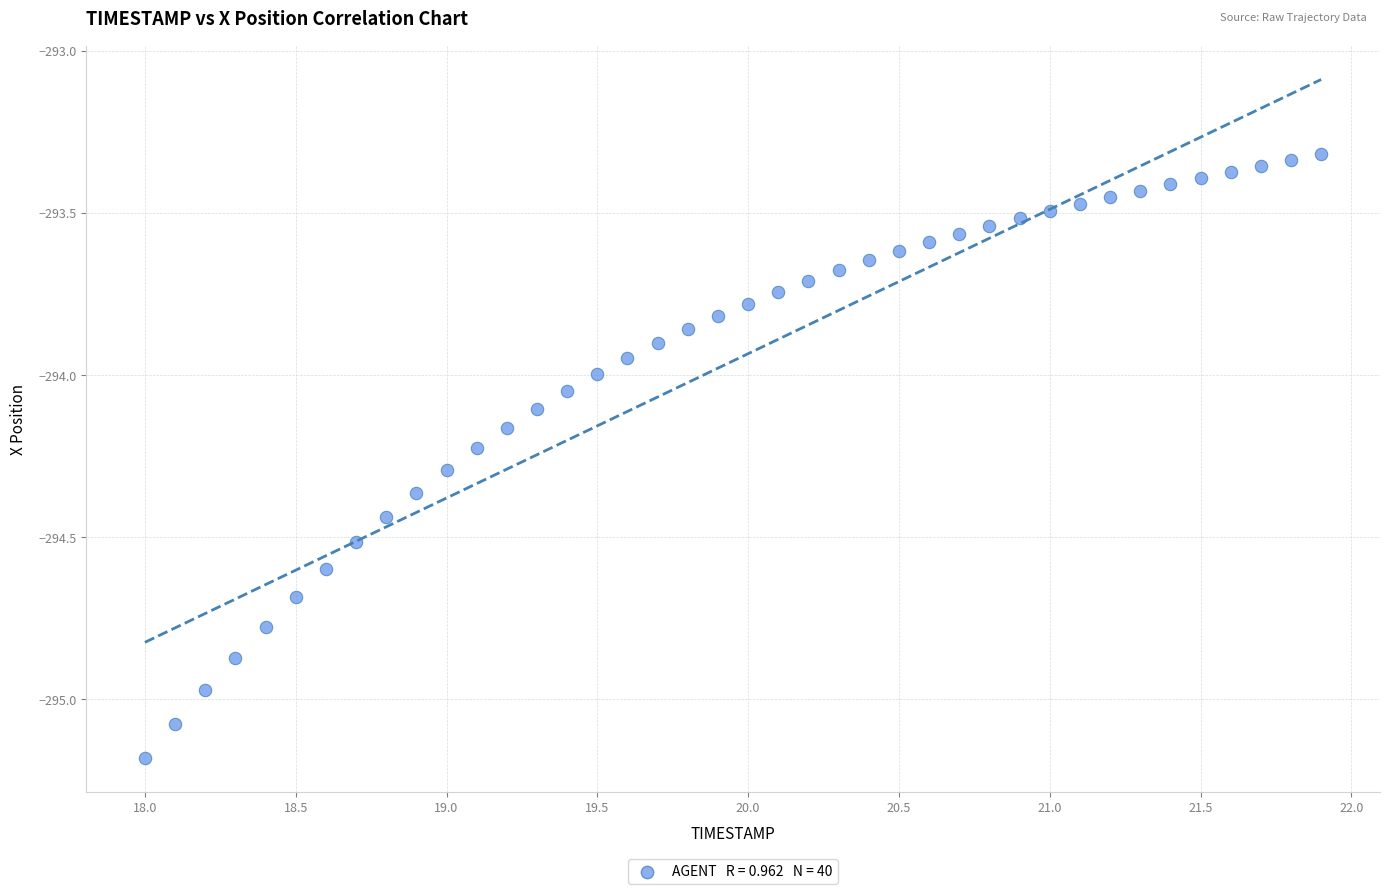

What is the range of Y values (max minus min)?

1.9